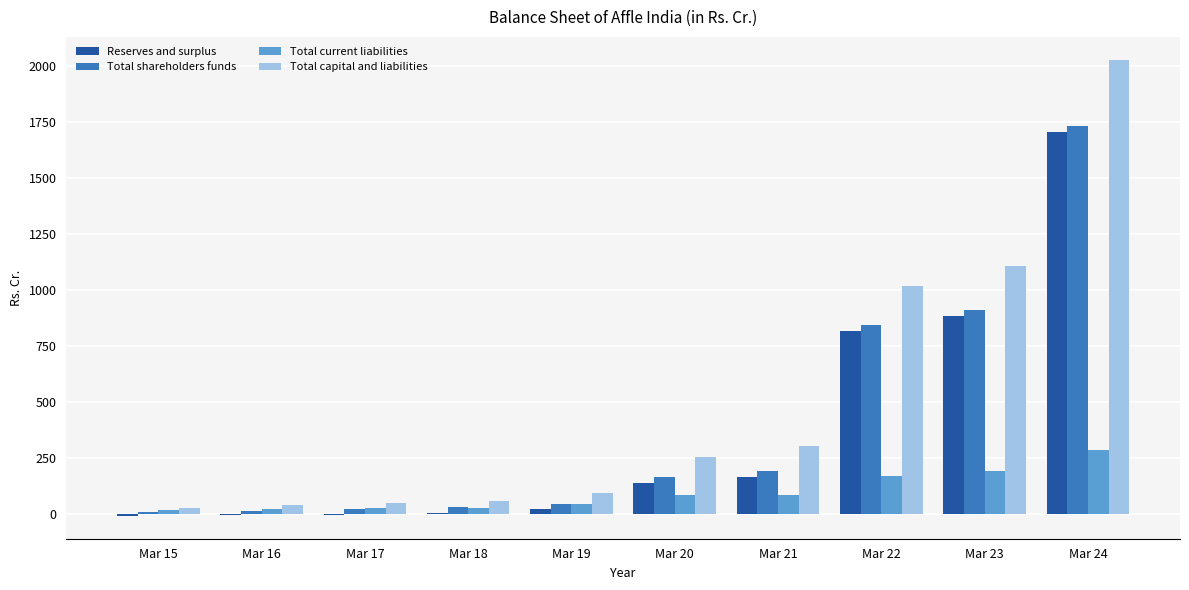

At which label does Total capital and liabilities first exceed 253?

Mar 20